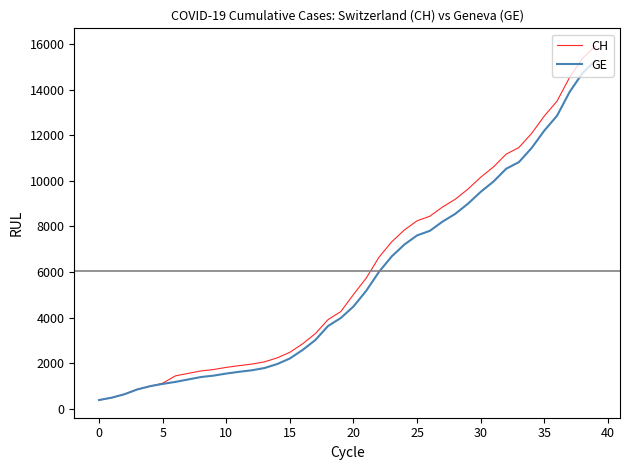

What is the minimum value for CH?

375